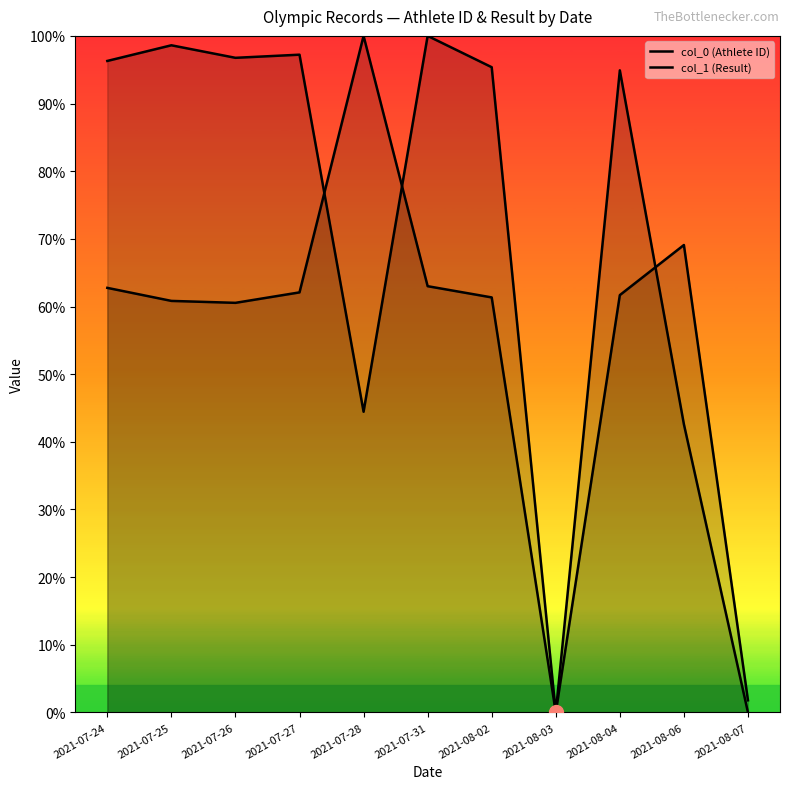

How many distinct data groups are displayed?

2